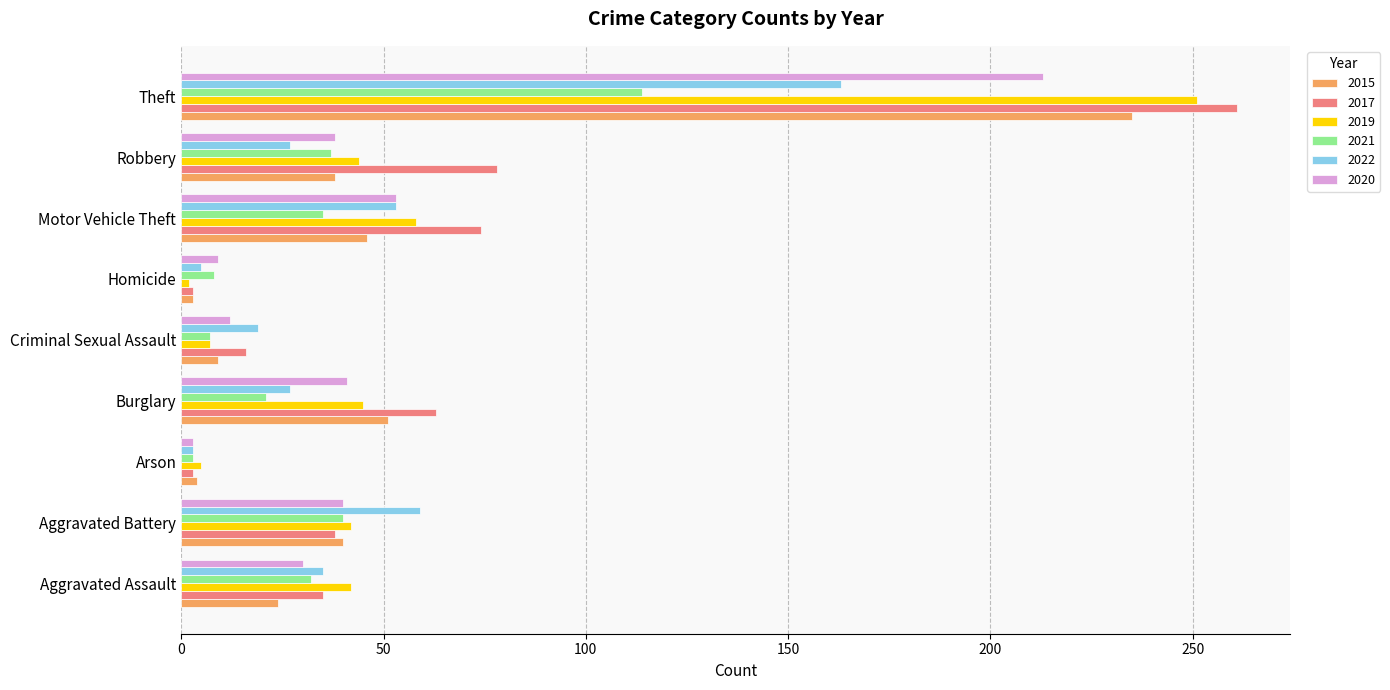

What is the sum of the 2015 values at Arson and Robbery?

42